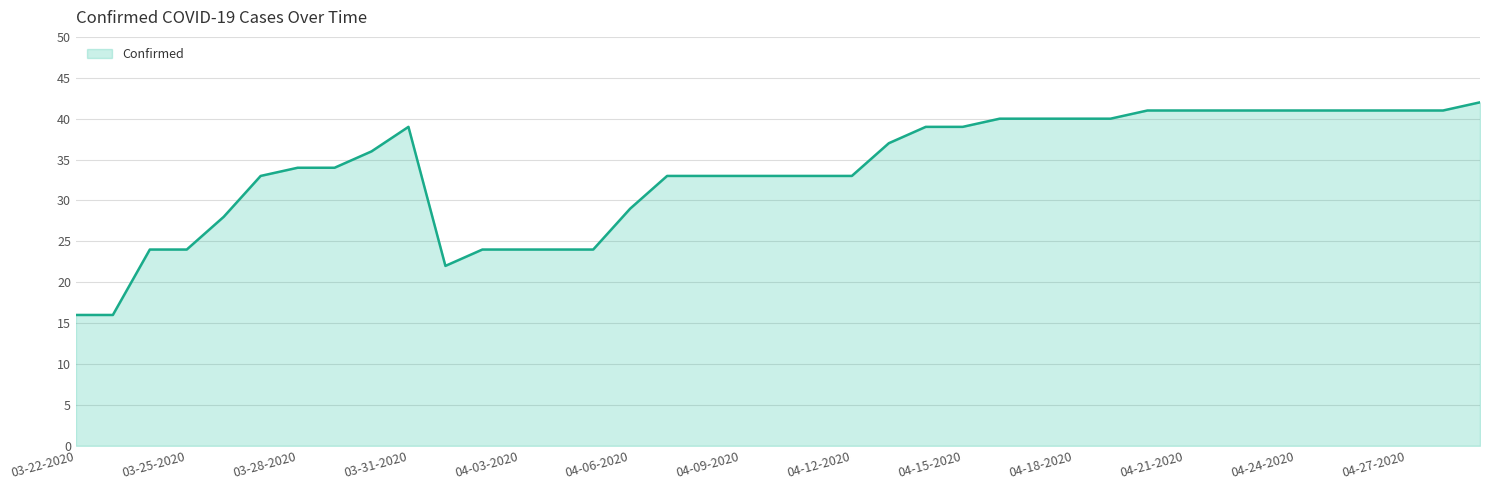

What is the difference between the second highest and second lowest values?

25